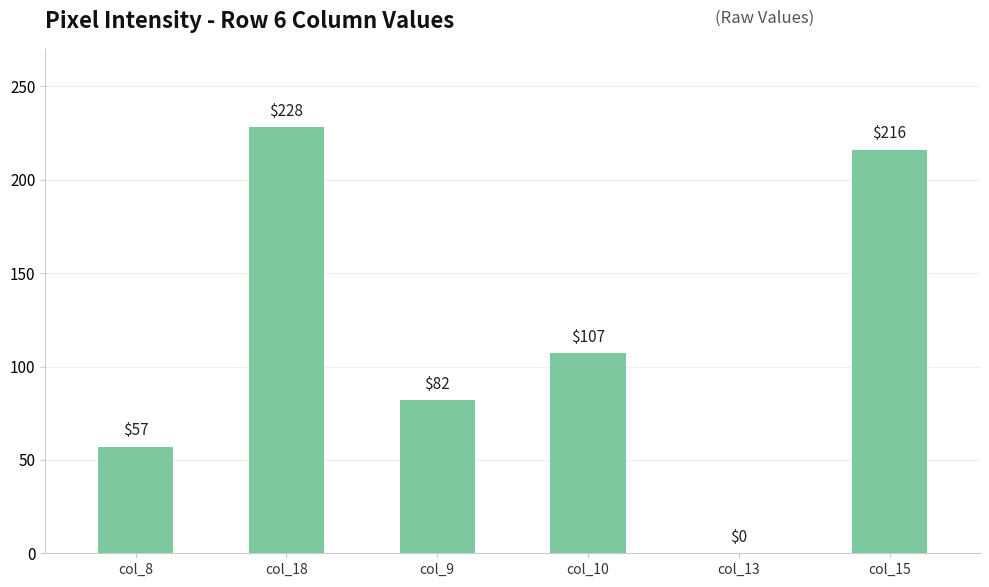

What is the change in value from col_10 to col_15?

+109